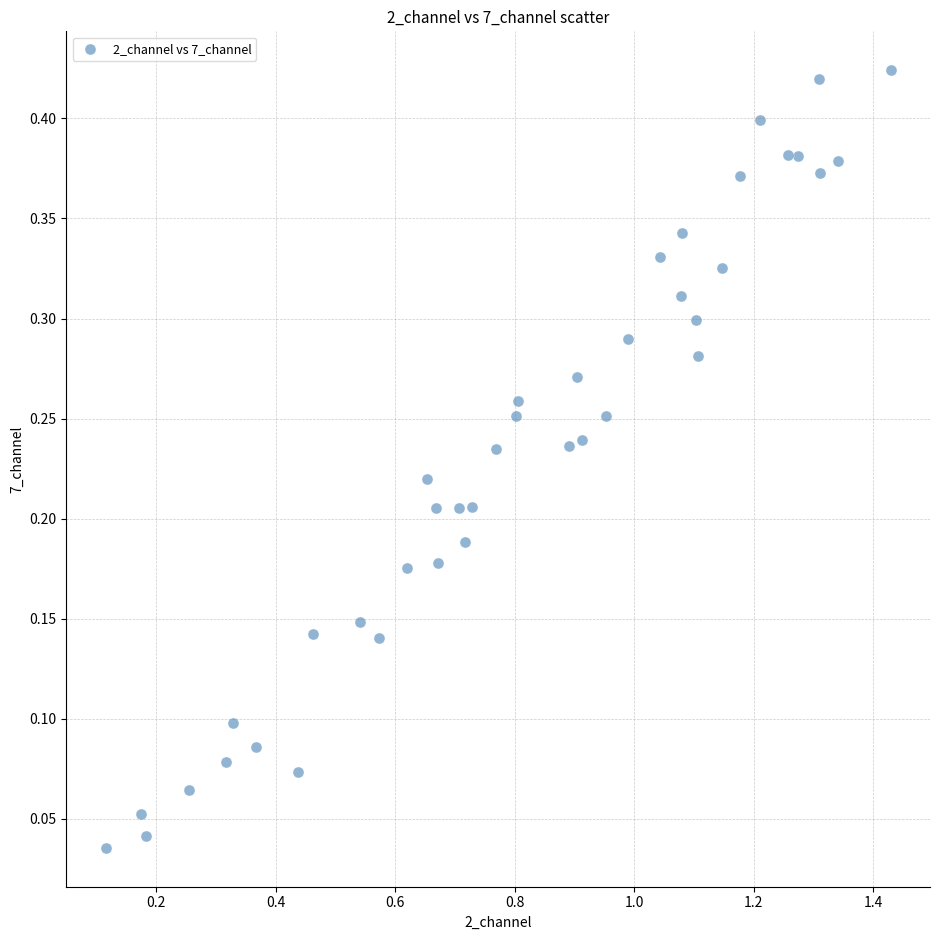

What is the range of X values (max minus min)?

1.3